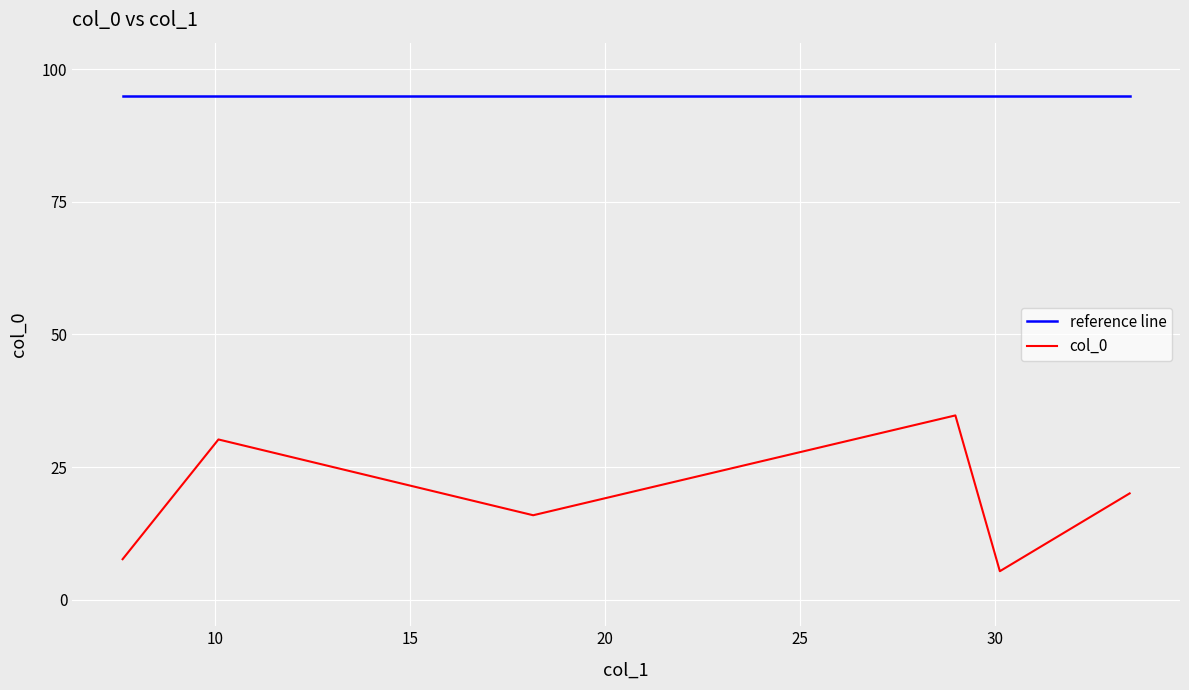

What is the average value?

19.0